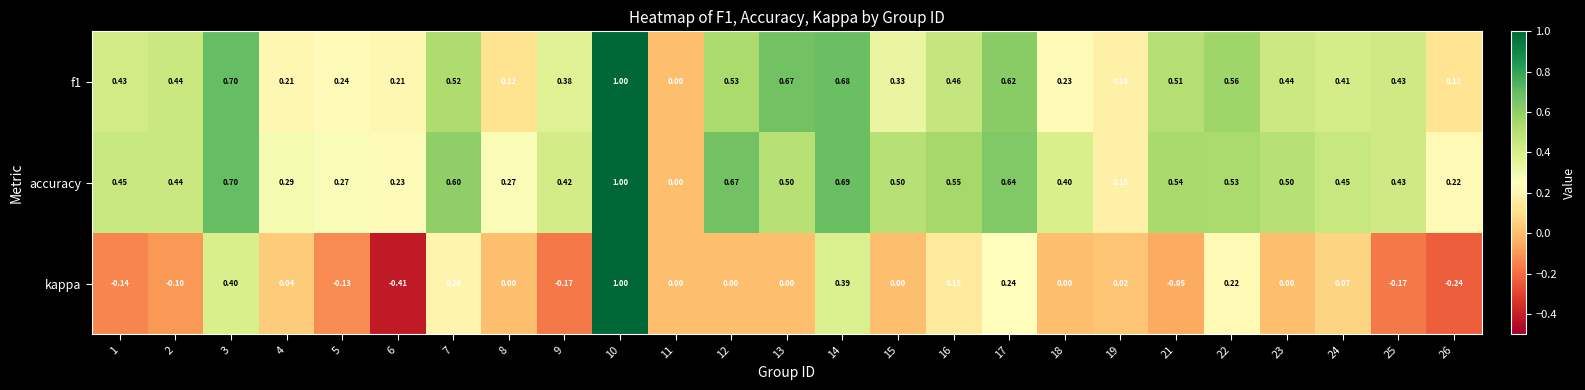

Which series has the widest spread of values?

kappa